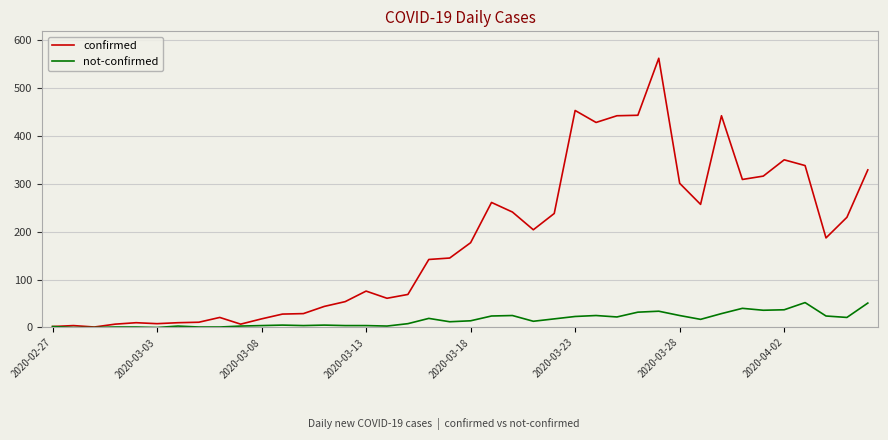

Which series has the widest spread of values?

confirmed